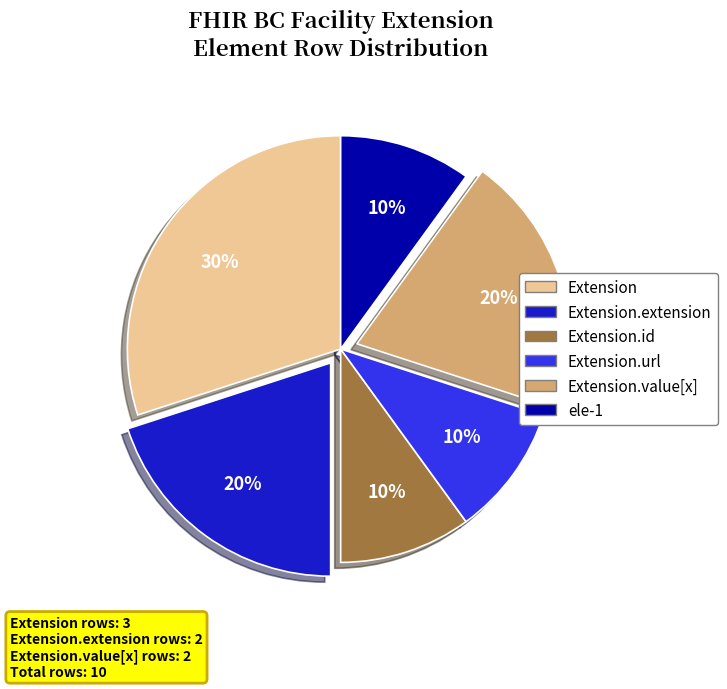

Is there a majority slice in this chart?

No